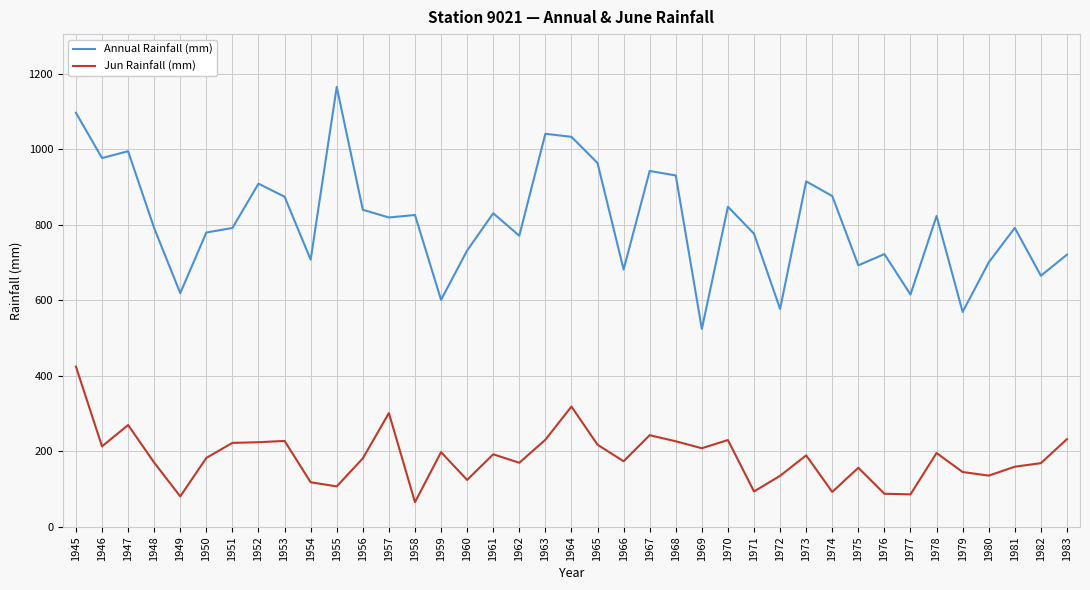

Which series has the largest range (max minus min)?

Annual Rainfall (mm)